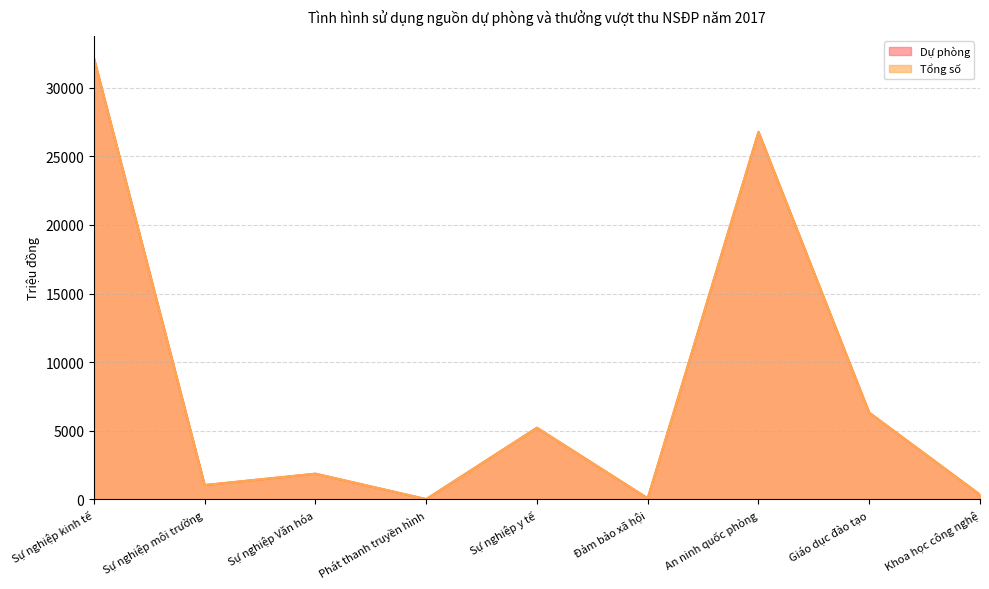

How many data points in Dự phòng are above 1877?

5